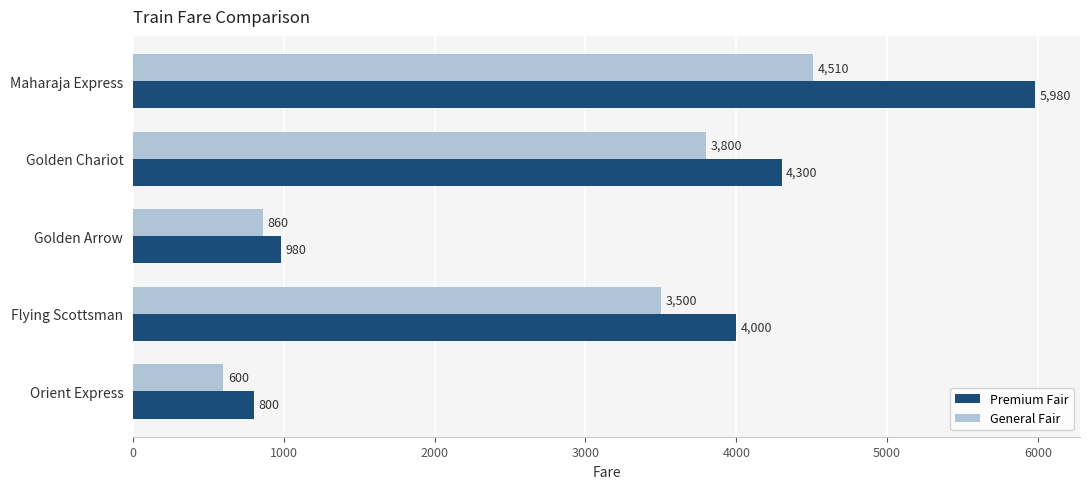

What is the smallest value displayed?

600